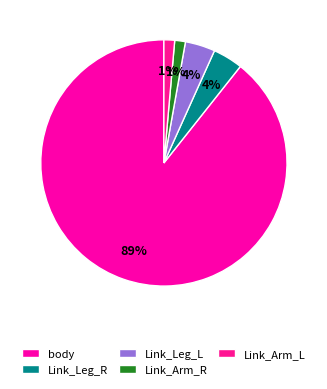

How many slices are in this pie chart?

5